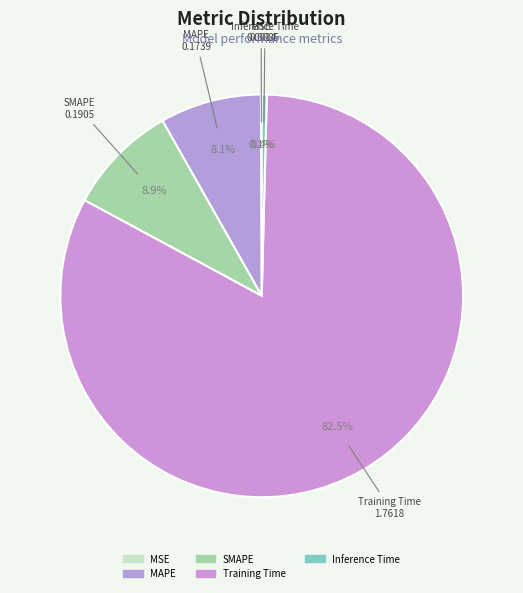

To the nearest percent, what is the average slice percentage?

20%